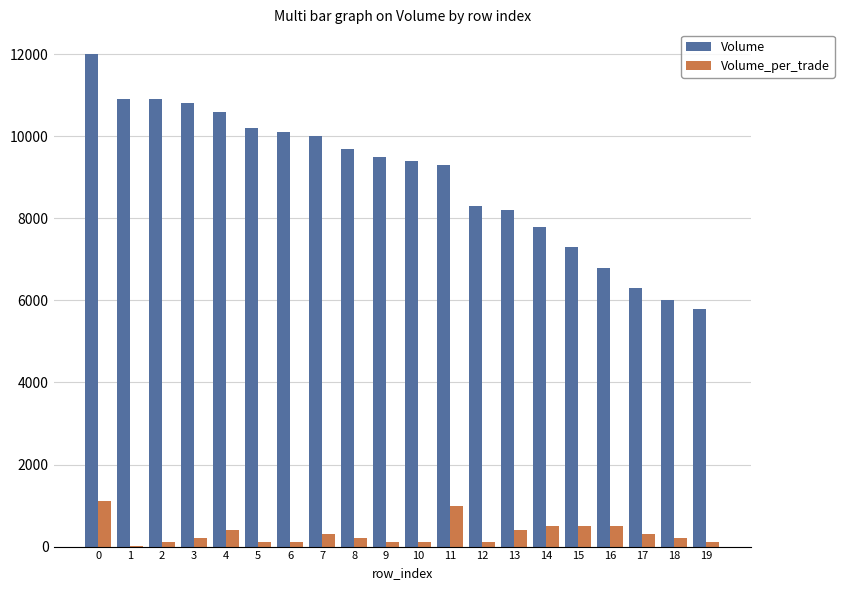

Which series has the largest total across all categories?

Volume